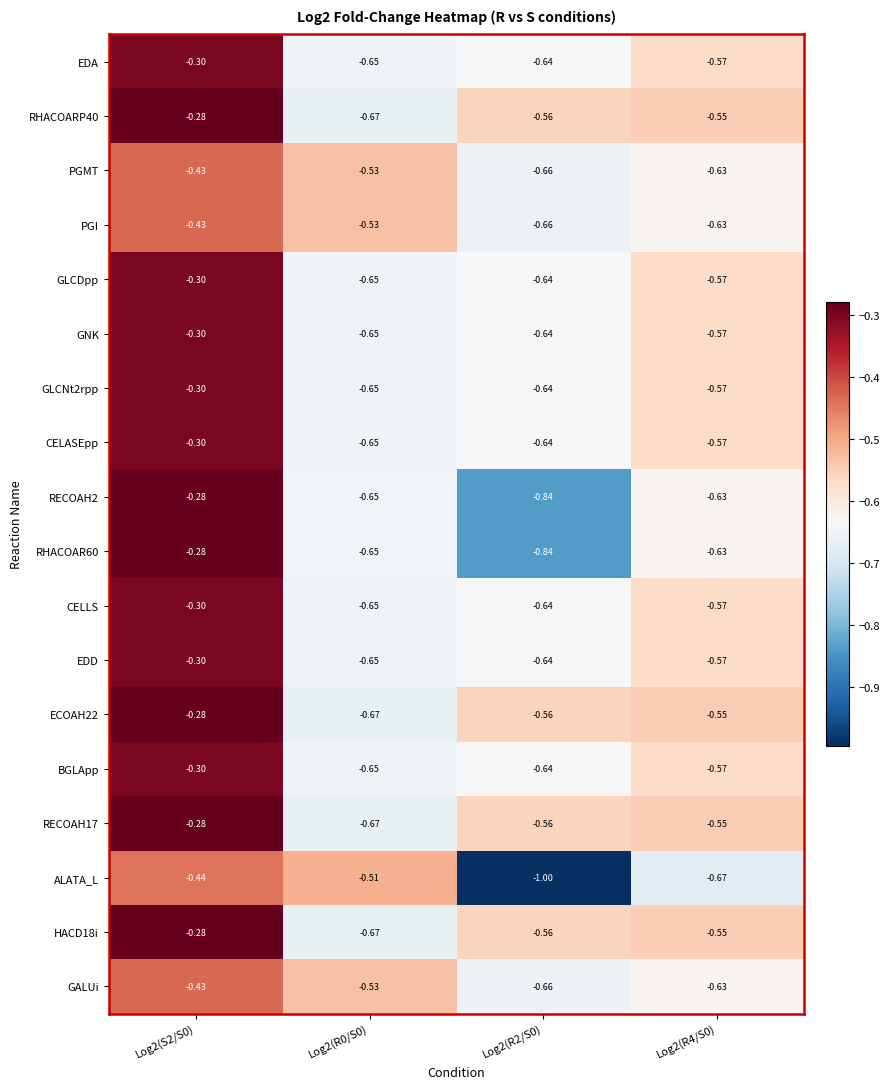

Is the value of PGMT at Log2(R4/S0) greater than the value of HACD18i at Log2(R2/S0)?

No